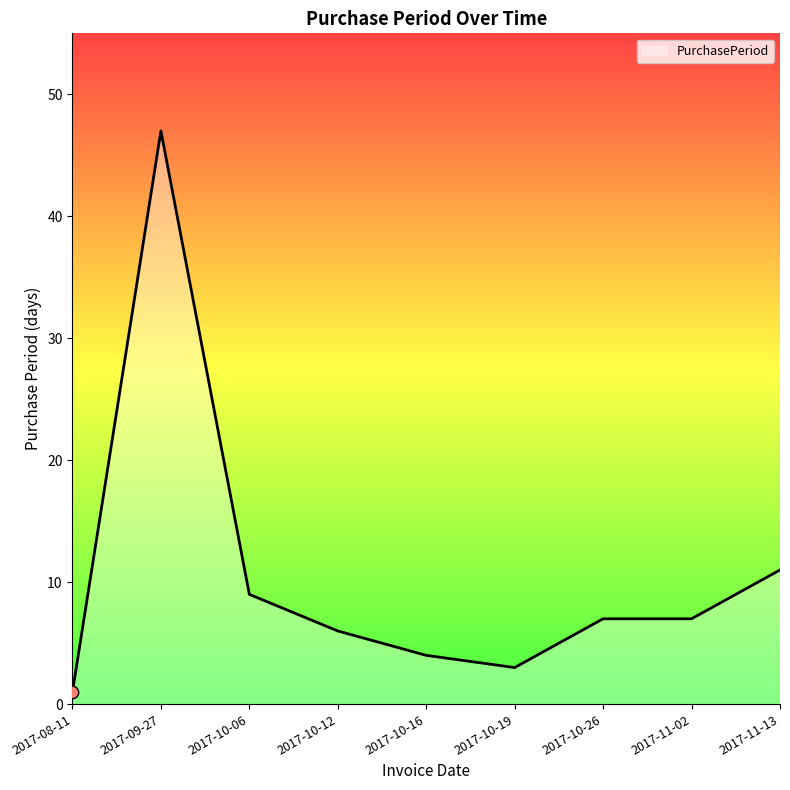

Approximately how many times larger is the value at 2017-10-06 compared to 2017-10-26?

1.3